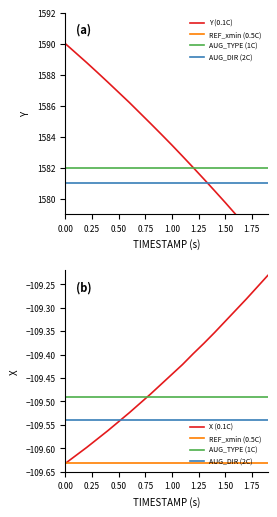

True or false: Y (0.1C) and X (0.1C) intersect in this chart.

False